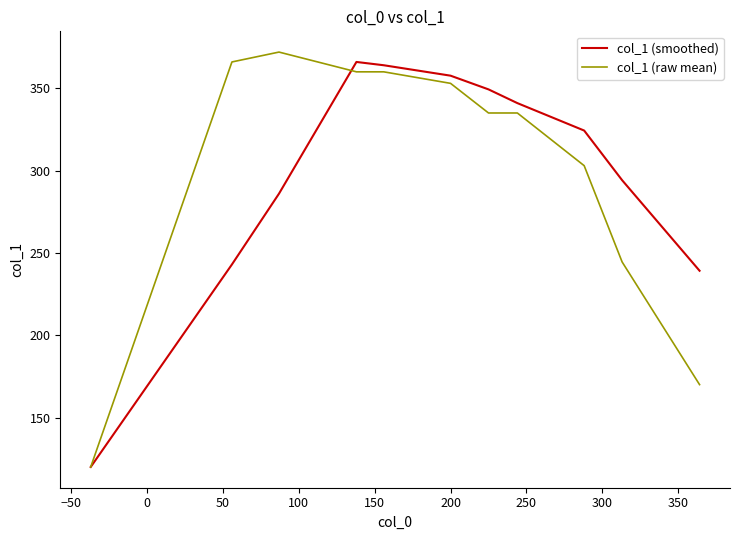

What is the greatest value displayed?

372.0